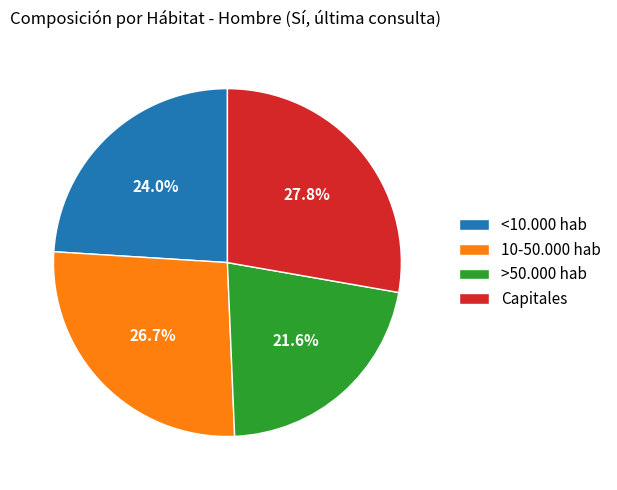

Which slice is the largest?

Capitales